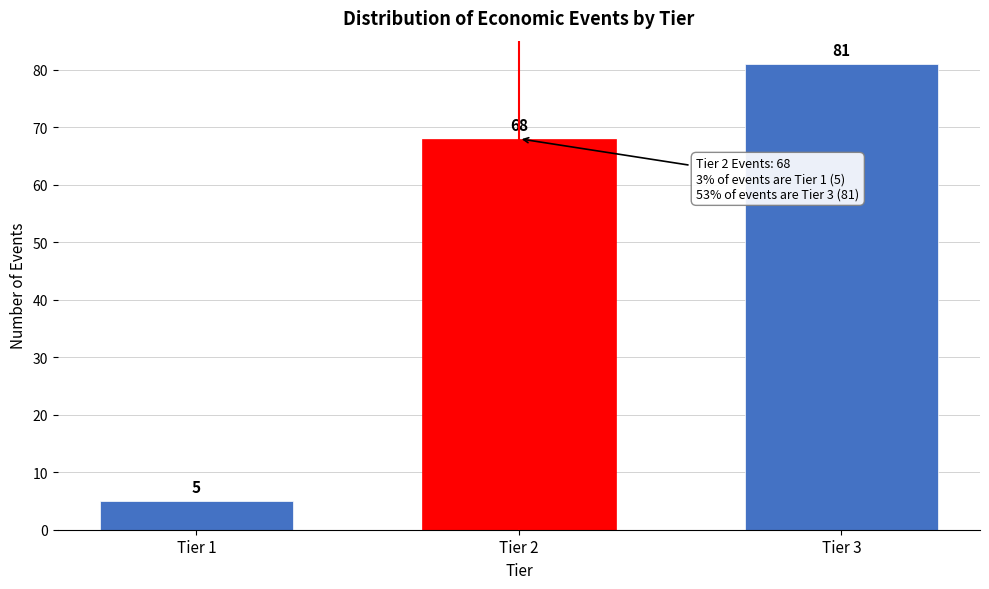

Reading right to left, extract all data points from this chart.

81	68	5